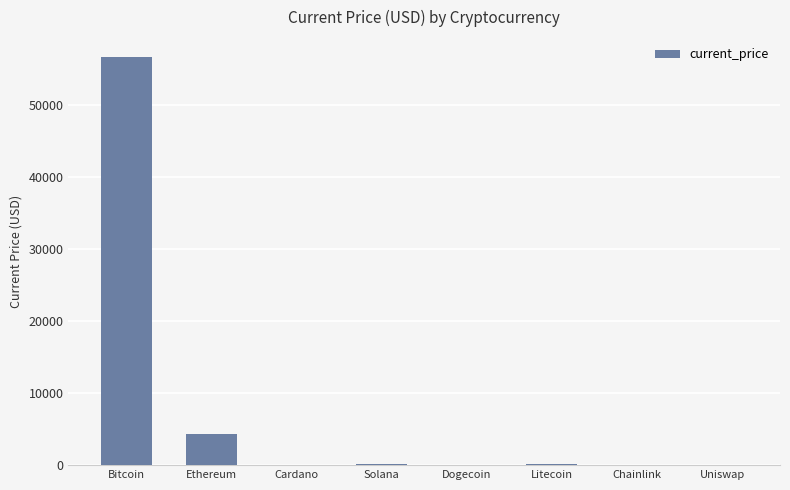

At which category does the chart reach its peak across all series?

Bitcoin